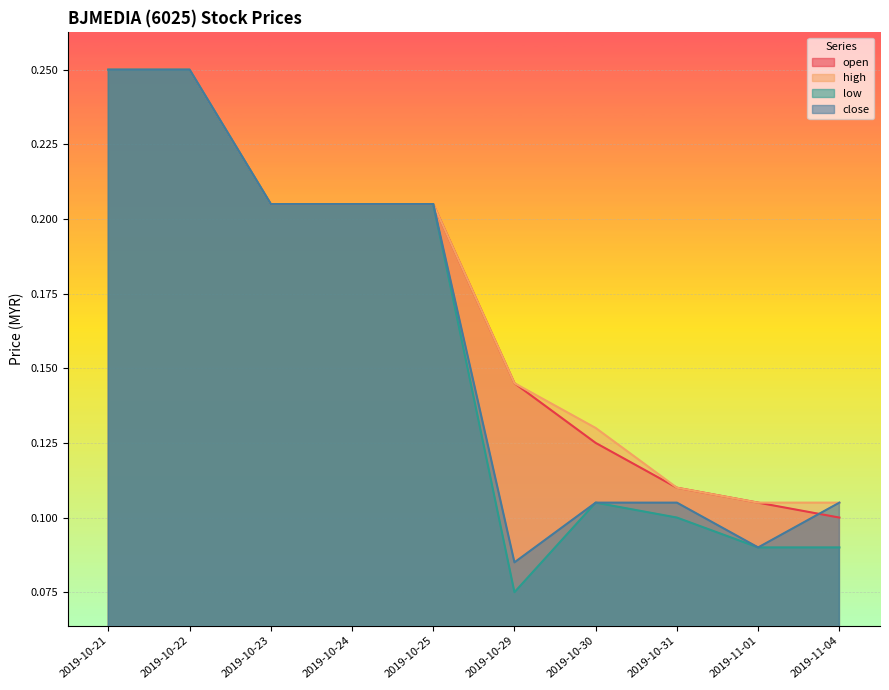

Between 2019-10-30 and 2019-10-22, which is larger?

2019-10-22